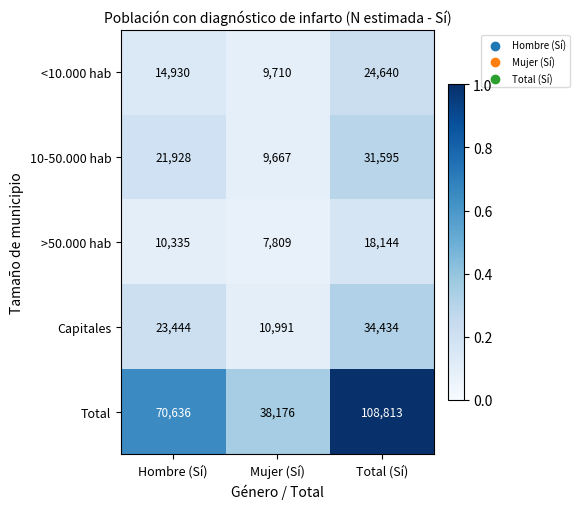

Count the >50.000 hab values in the range 7809 to 18144.

3